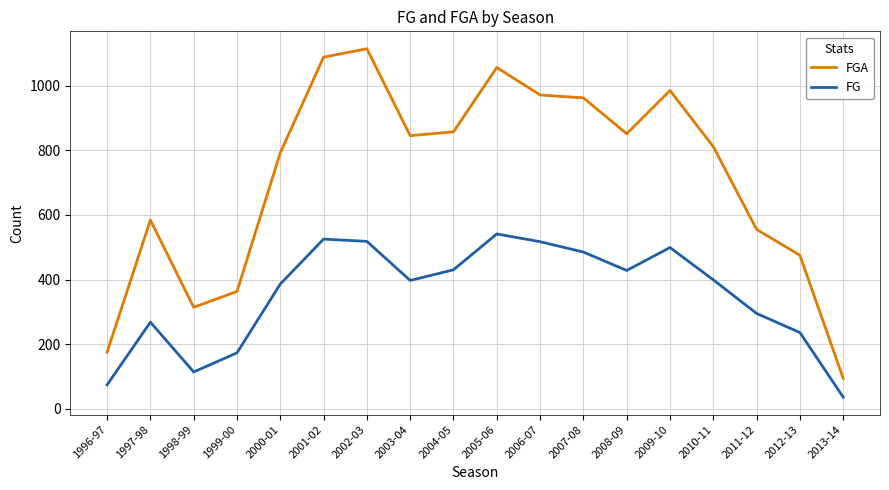

The FGA series shows 584 at 1997-98. True or false?

True